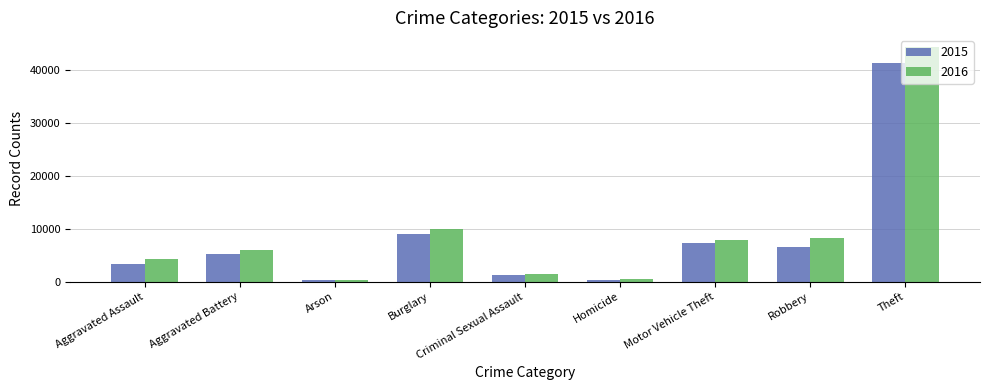

Rank the series by their average value, from lowest to highest.

2015, 2016